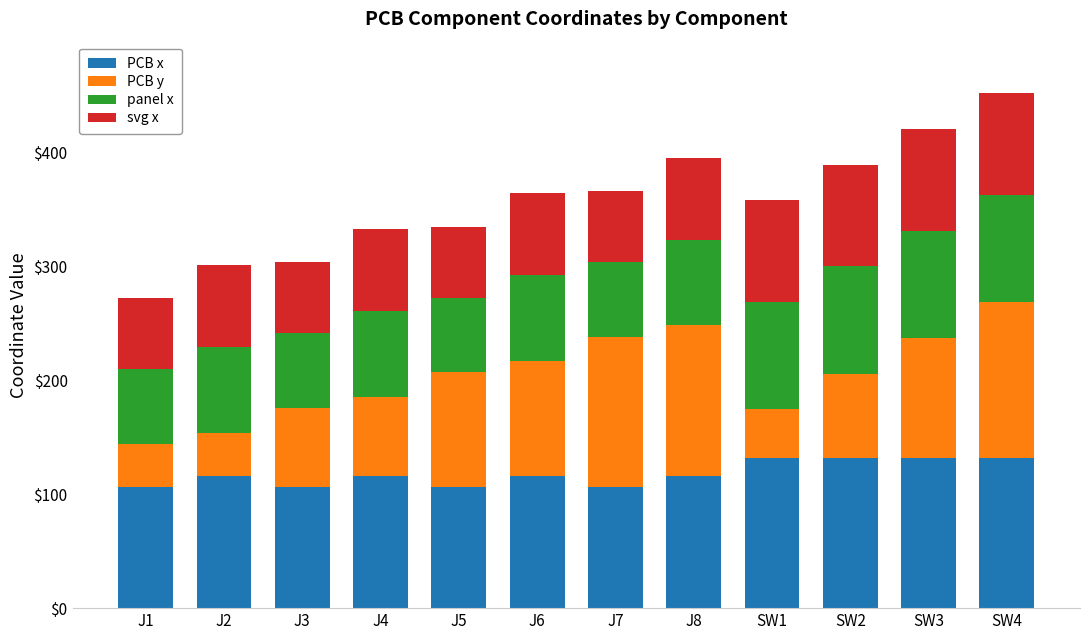

What is the lowest value of the PCB x series?

105.9